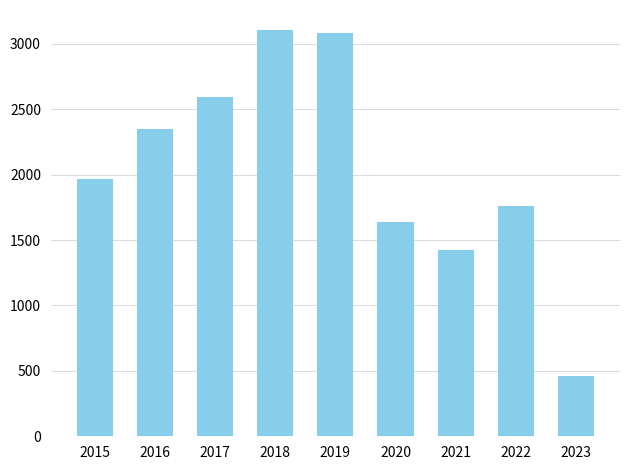

What is the average value?

2042